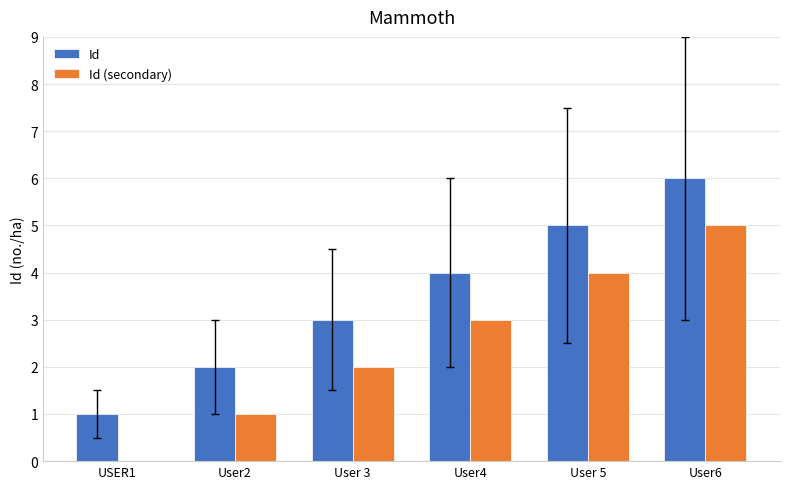

The Id (secondary) series shows 4 at User 5. True or false?

True